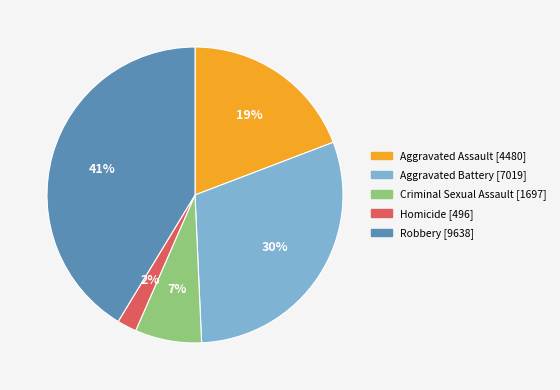

Combined, do Aggravated Assault and Aggravated Battery account for over 50%?

No